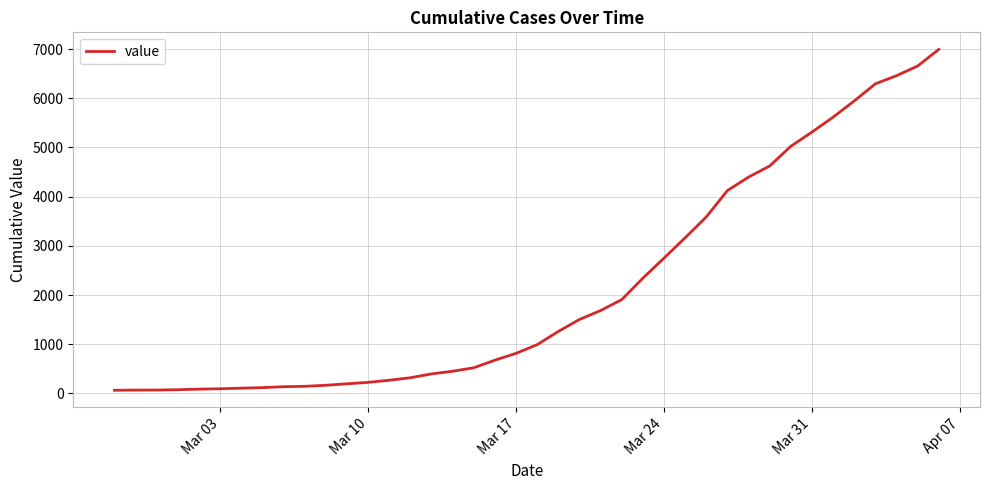

What is the difference between the maximum and minimum values?

6930